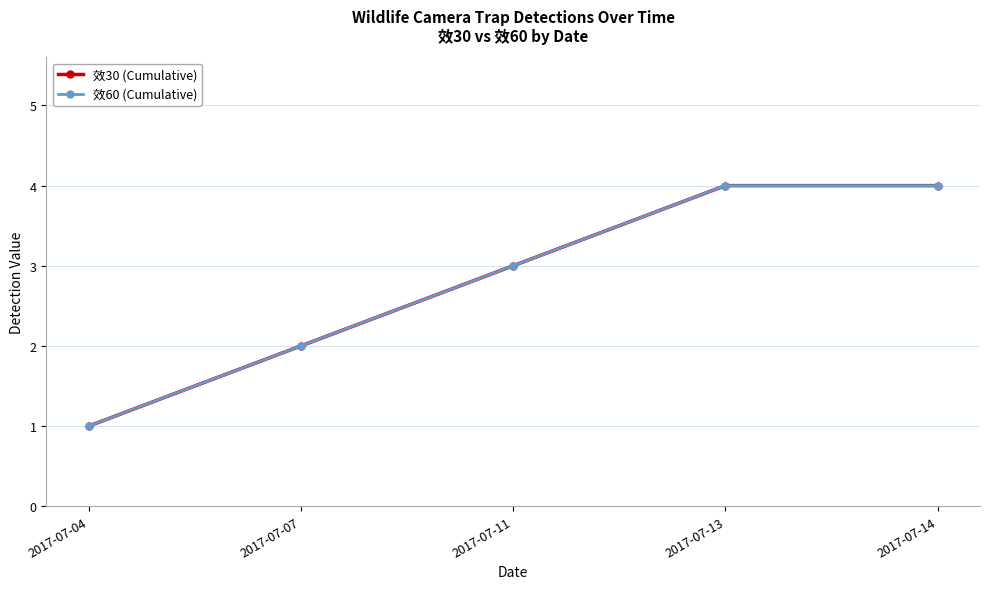

Does the chart have visible grid lines?

Yes